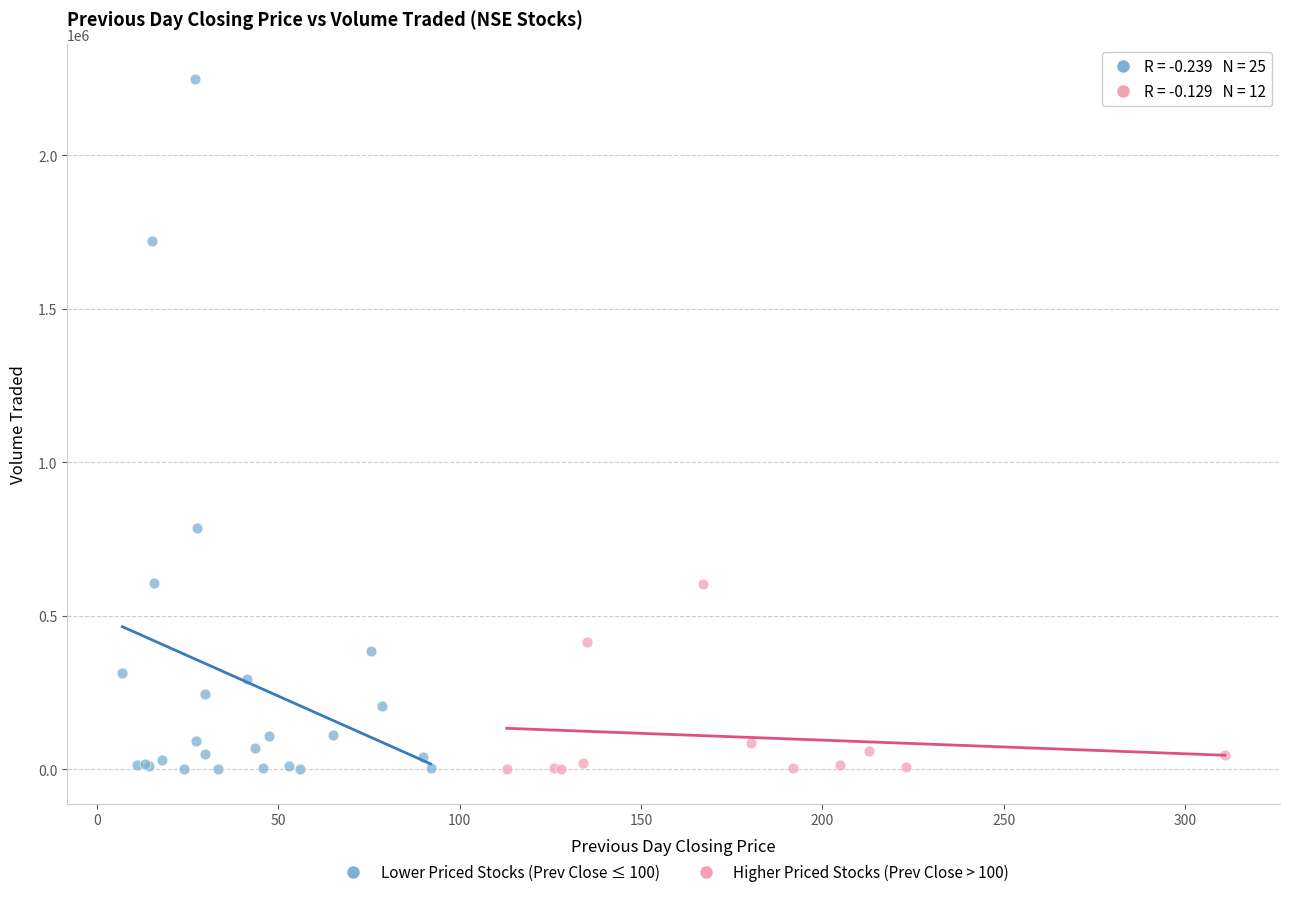

Which series contains the highest Y value?

Lower Priced Stocks (Prev Close ≤ 100)